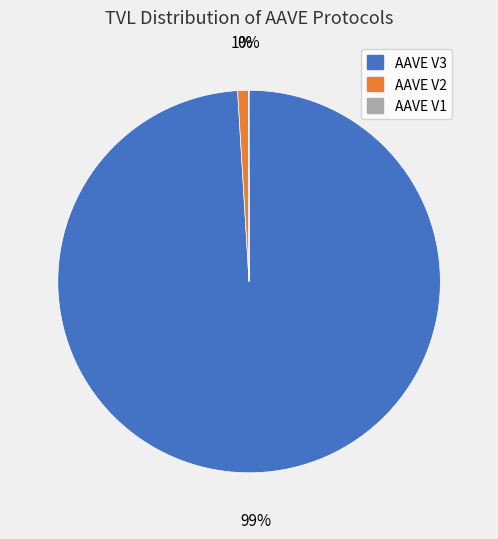

The AAVE V2 slice represents 1% of the pie. True or false?

True